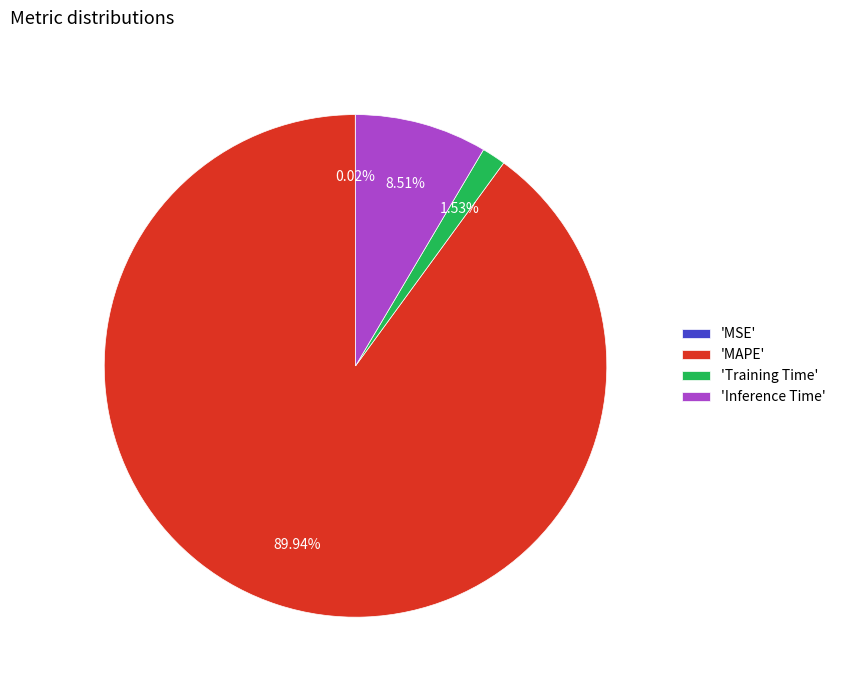

Which slice represents more than half of the pie?

'MAPE'